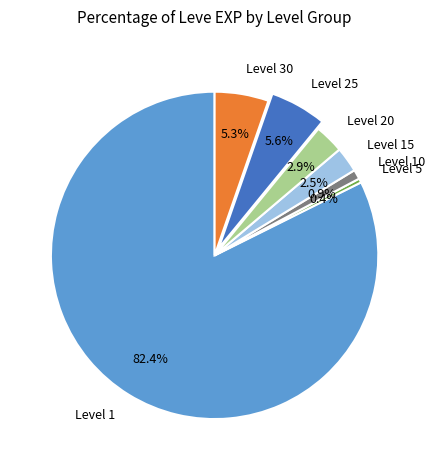

What portion of the pie excludes Level 20?

97.1%